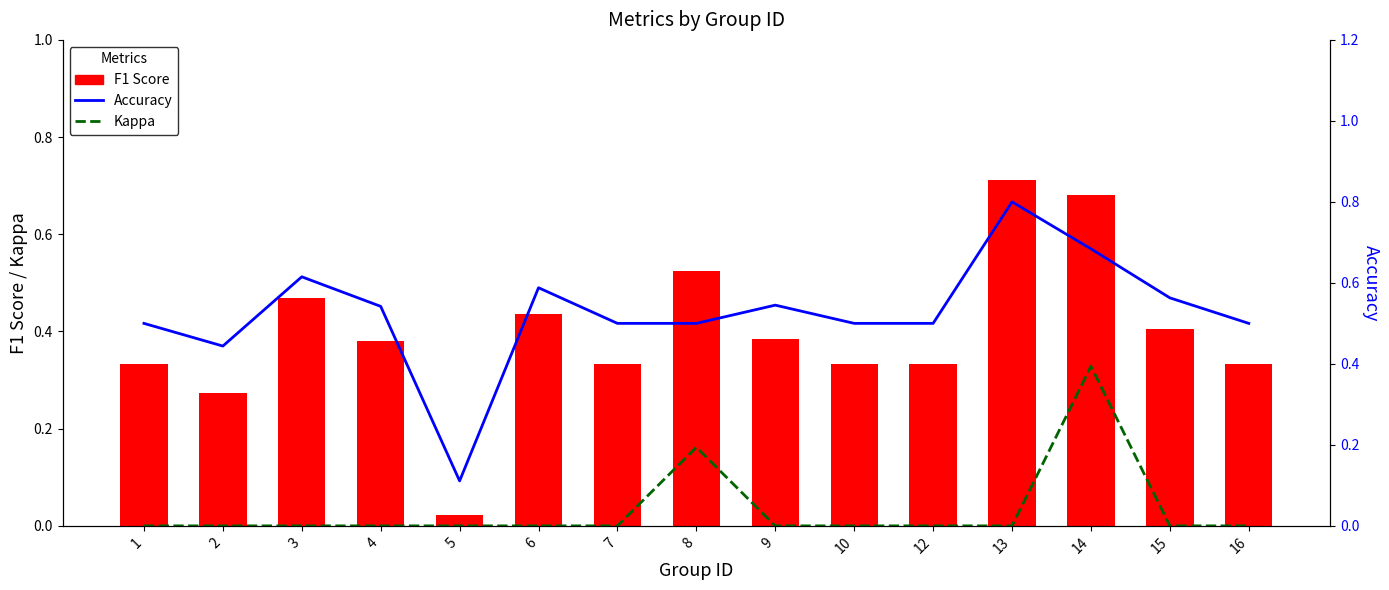

Between 10 and 12, which series saw the biggest shift?

F1 Score